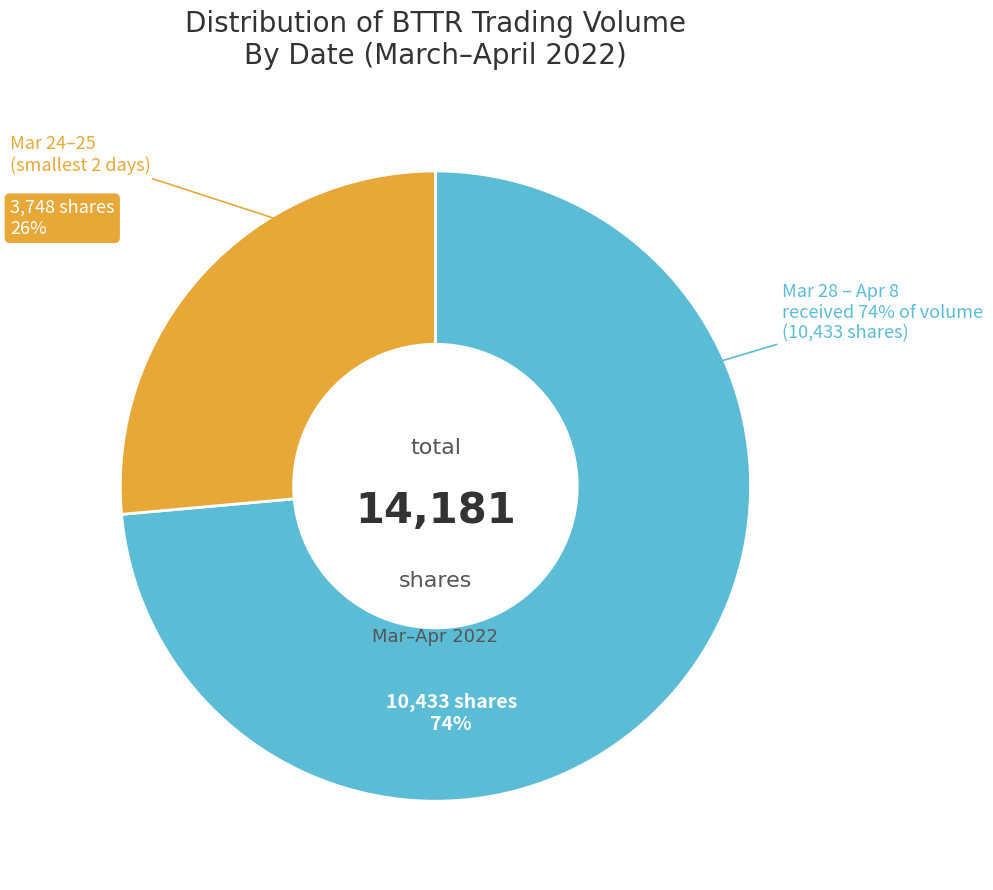

To the nearest percent, what is the average slice percentage?

50%